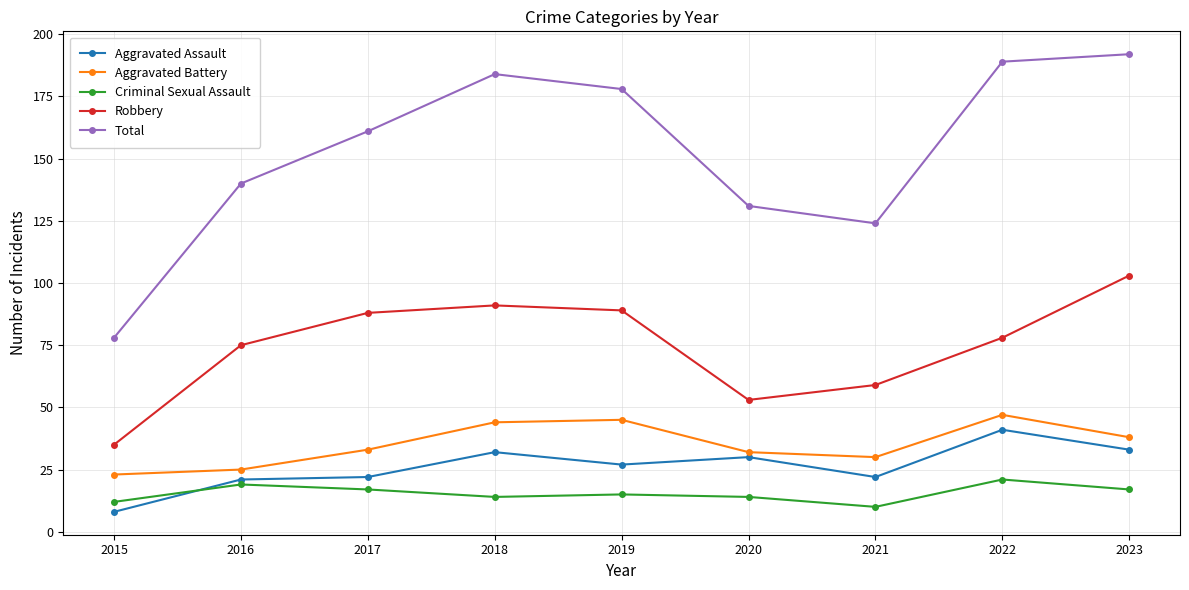

What is the value of the Aggravated Battery point at the 8th from the left?

47